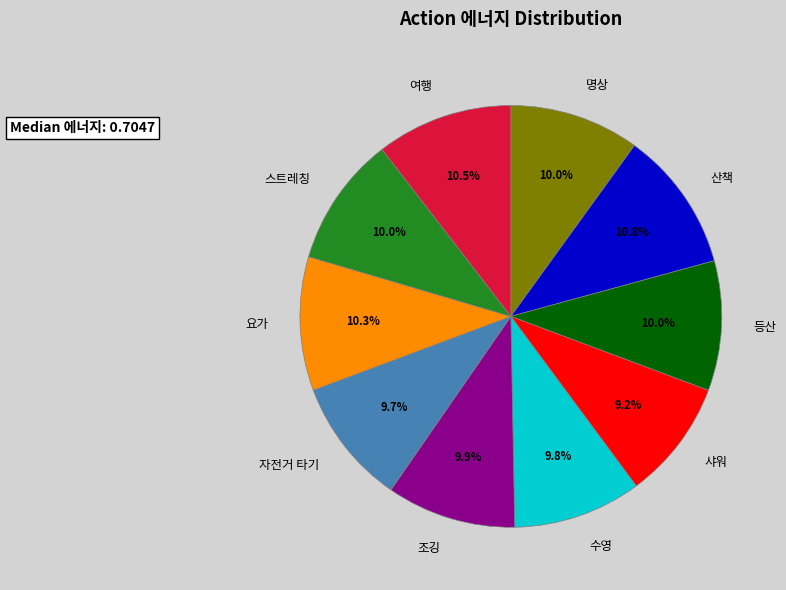

Does any single category account for the majority?

No